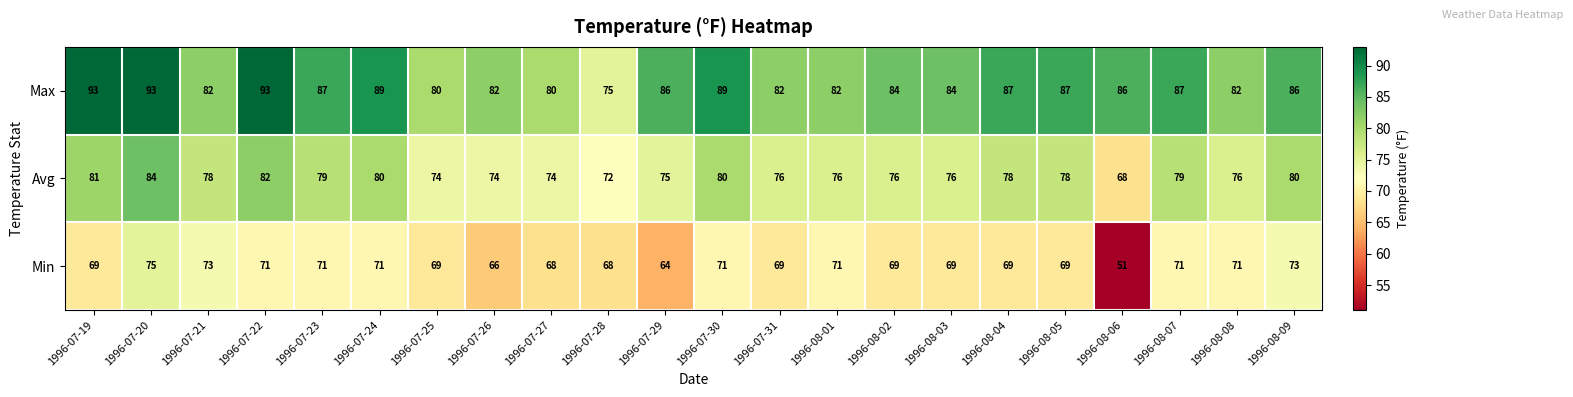

List the series in order of their peak value, lowest first.

Min, Avg, Max